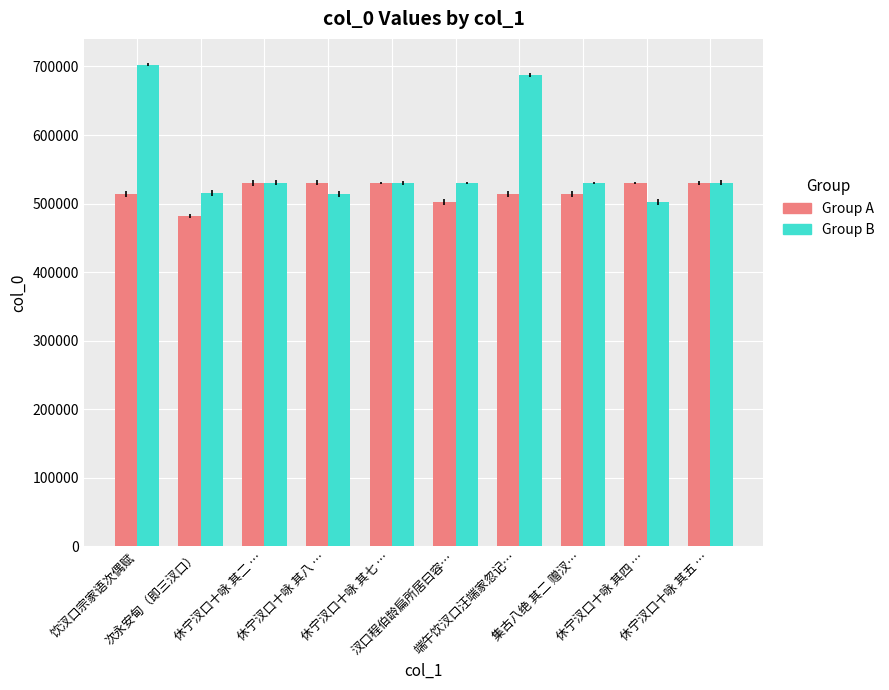

How many groups of bars are there?

10